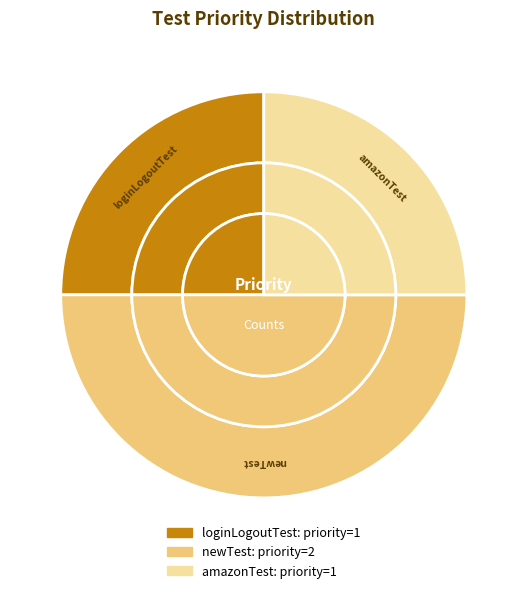

The amazonTest slice represents 25% of the pie. True or false?

True